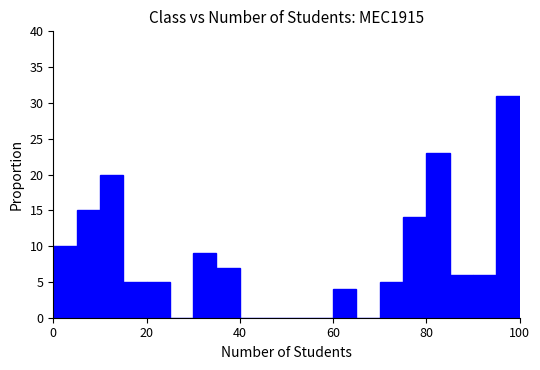

Around what value on the x-axis is the tallest bar? Give the approximate position of its centre, as read against the axis.

98